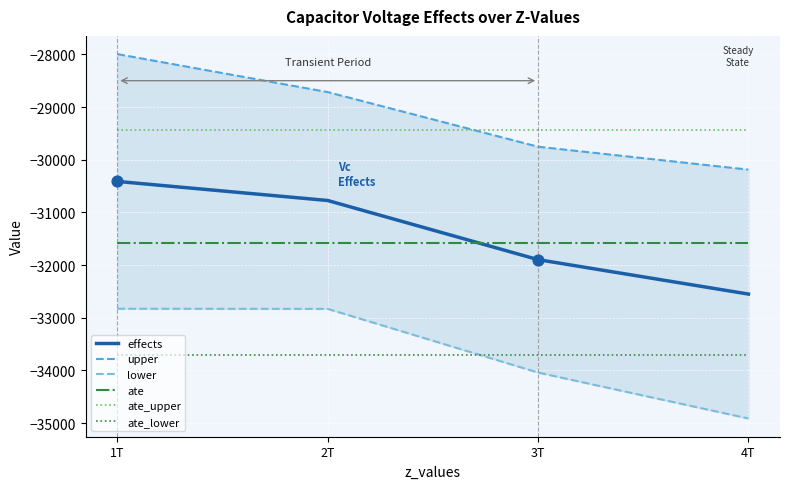

Which series reaches the minimum Y coordinate?

lower